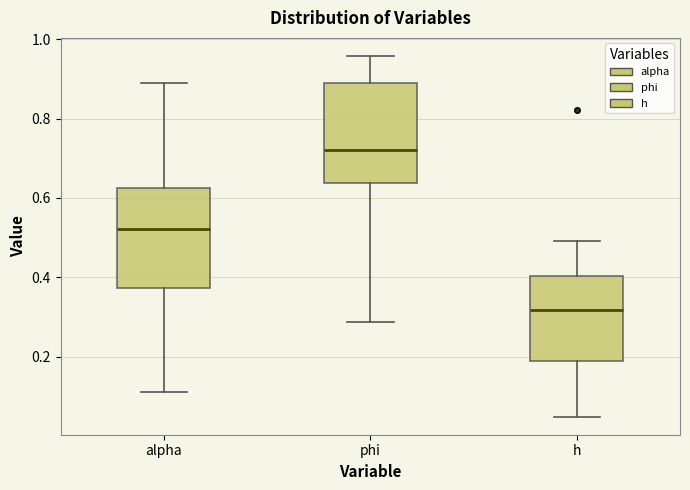

Reading left to right, transcribe this box plot: for each box, give where its median line is, the range the box spans, and where its two whiskers end, as read against the y-axis. The values are not printed on the chart, so give them approximately, as read against the axis.

alpha: median 0.52, box 0.38 to 0.62, whiskers 0.10 to 0.90
phi: median 0.72, box 0.64 to 0.90, whiskers 0.28 to 0.96
h: median 0.32, box 0.18 to 0.40, whiskers 0.04 to 0.50